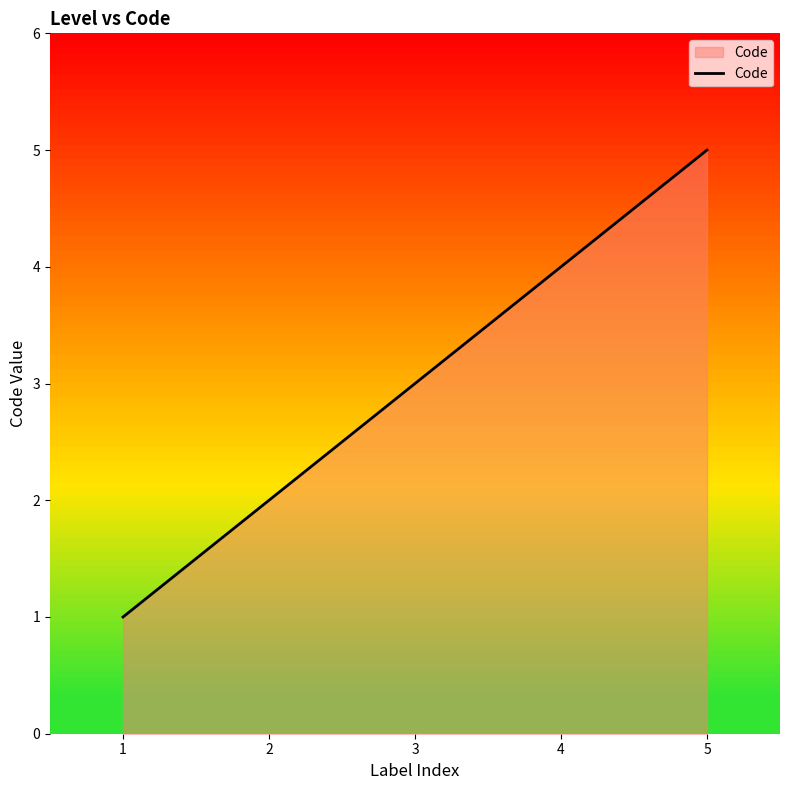

Does the chart display data point markers on the line(s)?

No